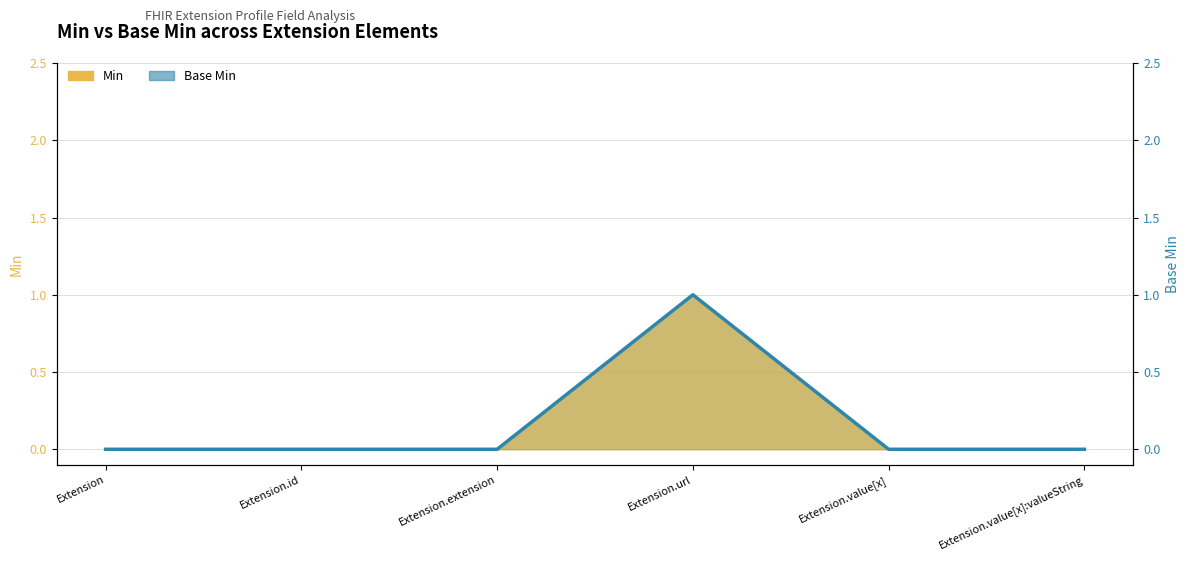

At which category does the chart reach its minimum across all series?

Extension